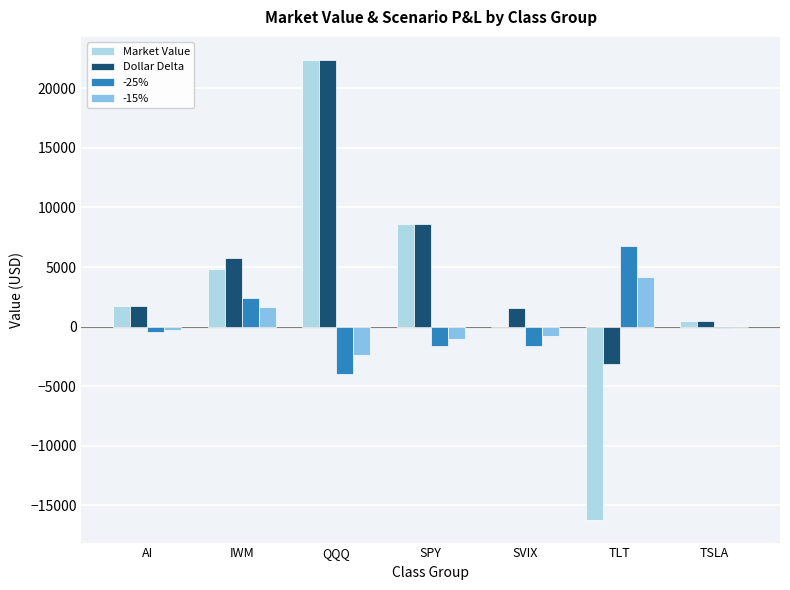

What is the sum of all Market Value values?

21817.8